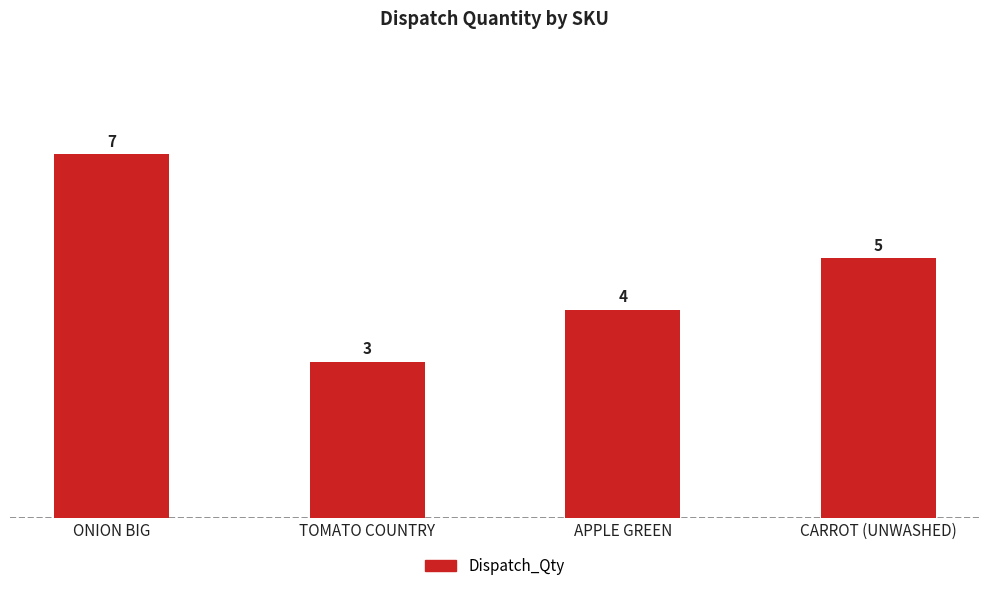

Reading right to left, extract all data points from this chart.

CARROT (UNWASHED)=5	APPLE GREEN=4	TOMATO COUNTRY=3	ONION BIG=7